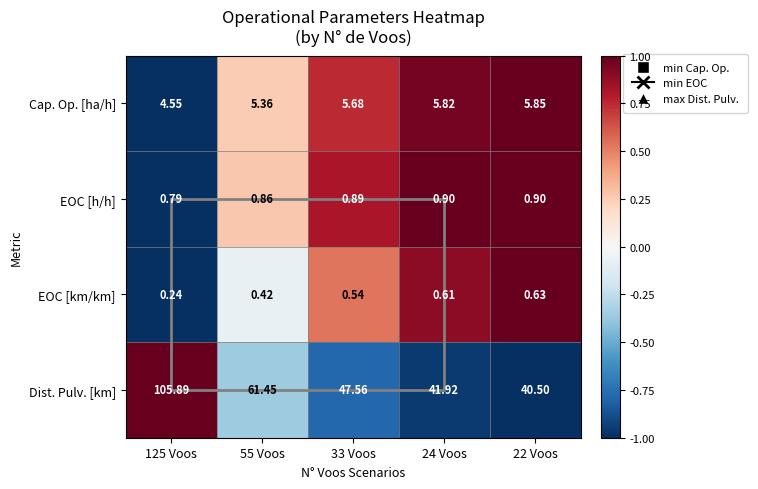

Between 55 Voos and 22 Voos, which series saw the biggest shift?

Dist. Pulv. [km]